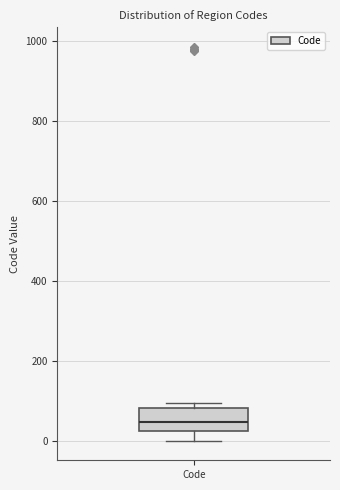

Read this box plot against the y-axis: the position of the median line, the range covered by the box, and the ends of both whiskers. The values are not printed on the chart, so give them approximately, as read against the axis.

median 40, box 20 to 80, whiskers 0 to 100